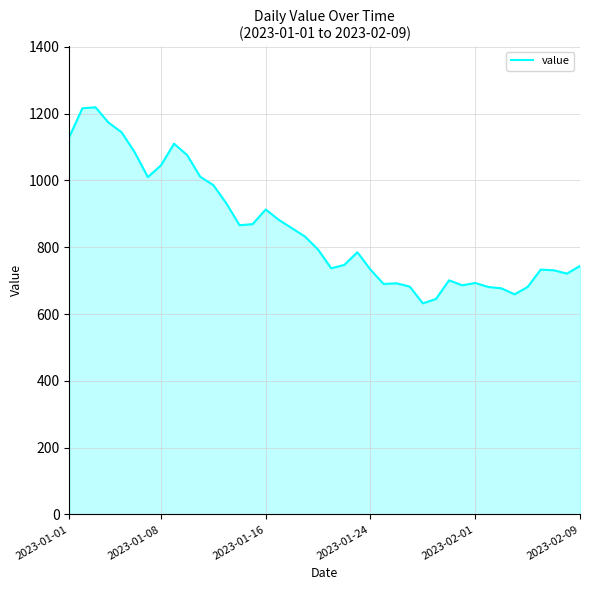

What is the minimum value shown in the chart?

632